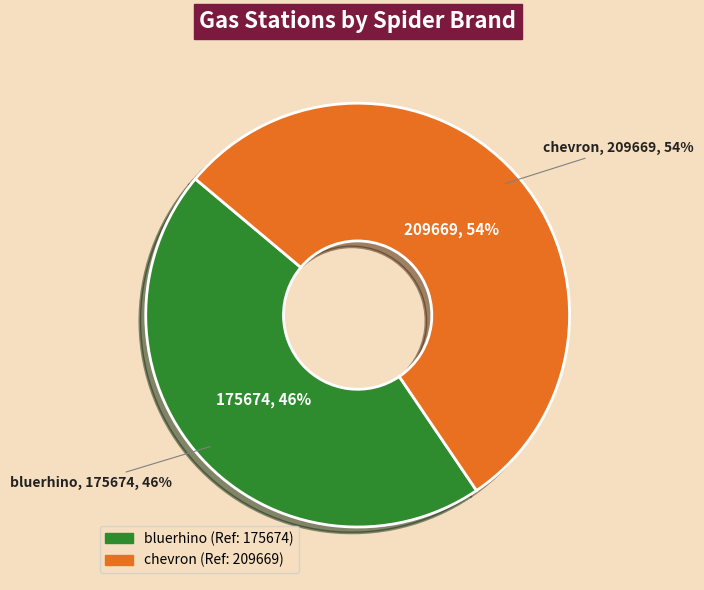

To the nearest percent, what portion does bluerhino represent?

46%